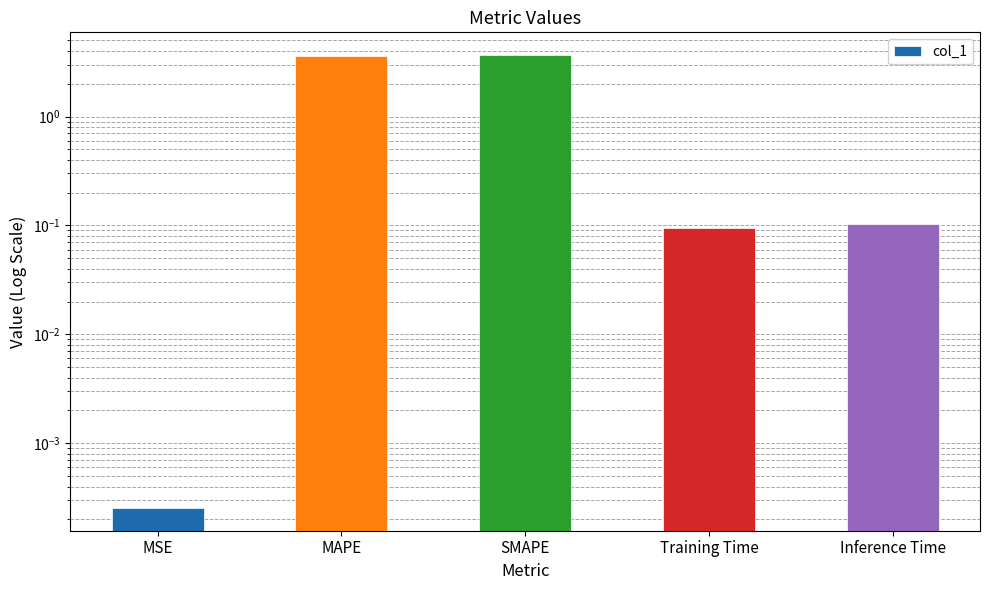

Reading left to right, transcribe all the data shown in this chart.

0.0	3.6	3.7	0.1	0.1